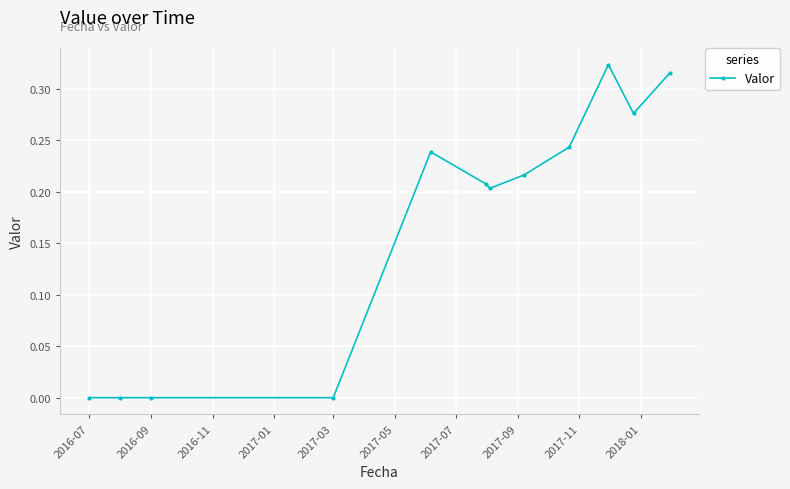

What is the sum of all values?

2.0